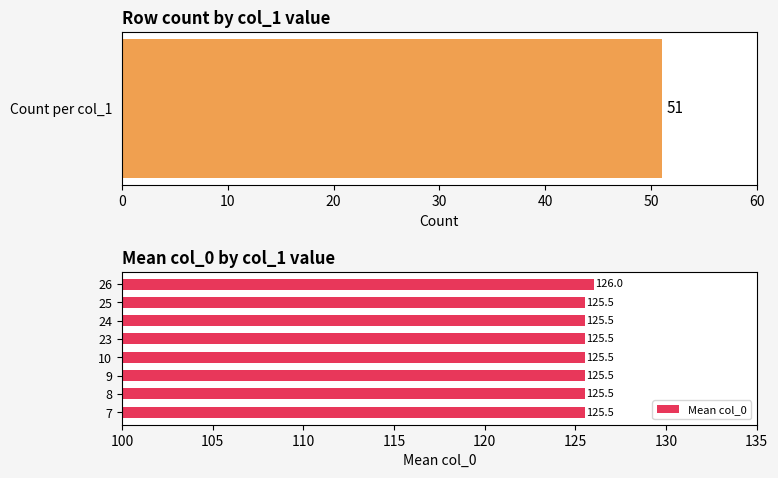

What is the sum of the Mean col_0 values at 24 and 25?

251.0